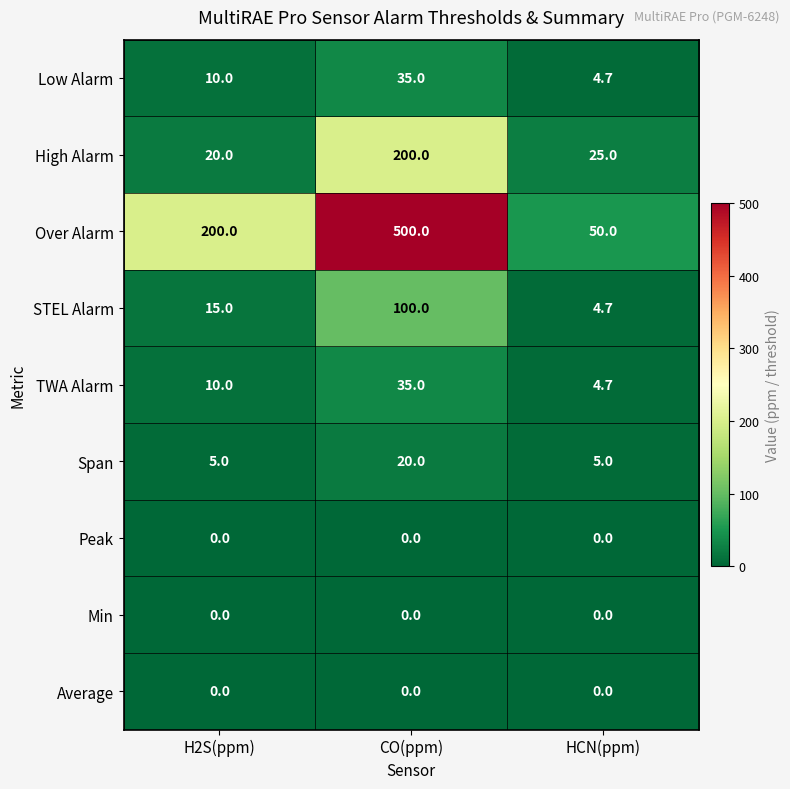

Which series has the largest range (max minus min)?

Over Alarm